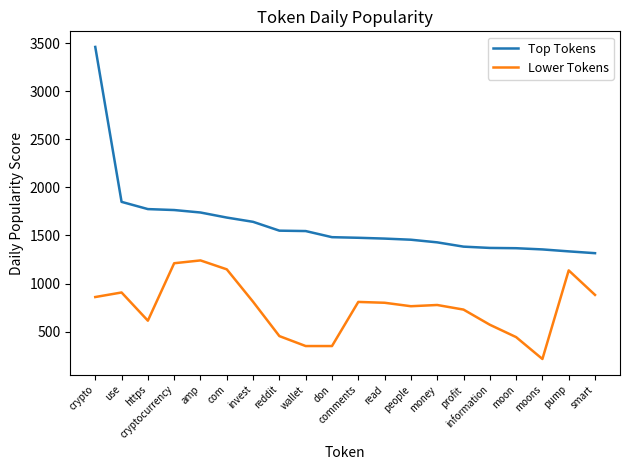

What is the highest value of the Top Tokens series?

3460.2